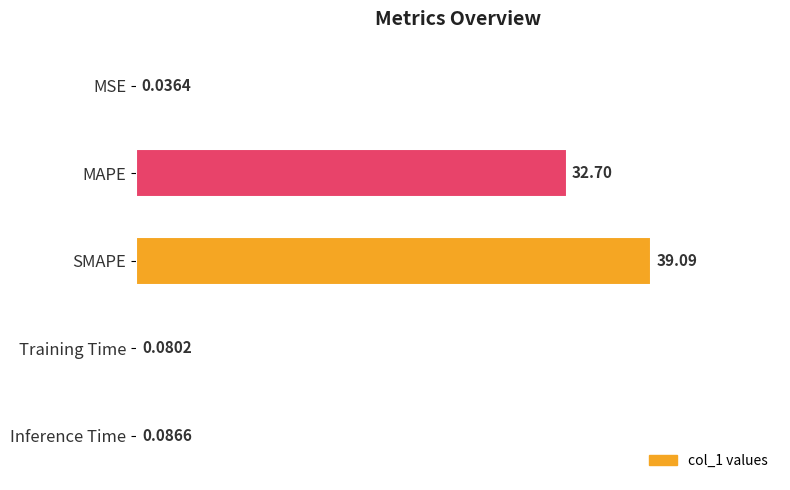

At which label is the value closest to 19?

MAPE